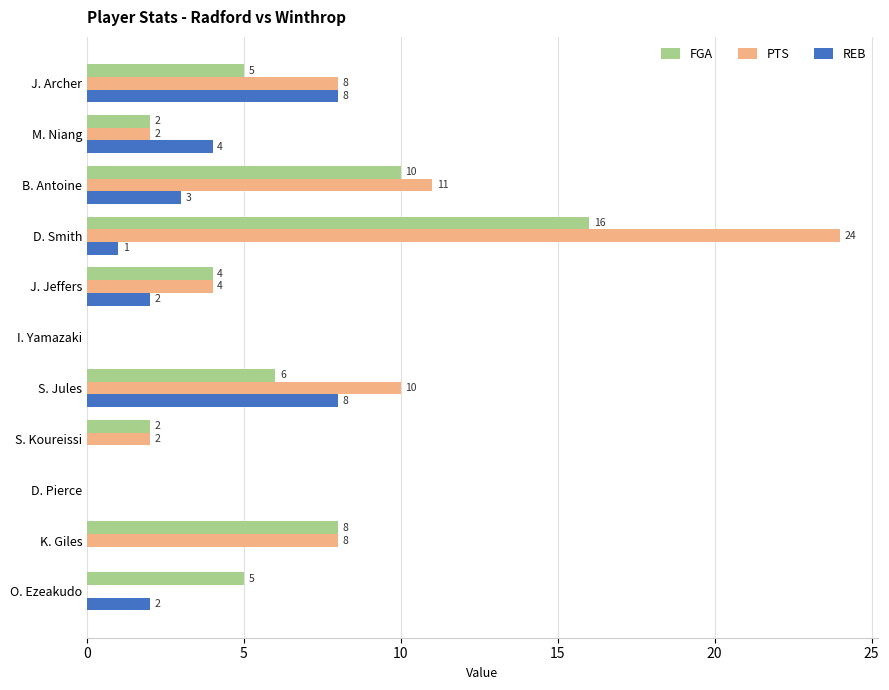

At which category does the chart reach its peak across all series?

D. Smith